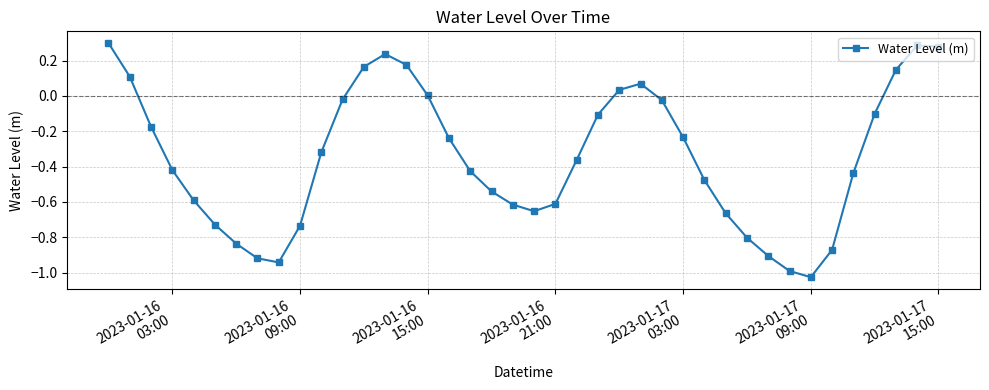

How many points are lower than both their immediate neighbors (excluding endpoints)?

3